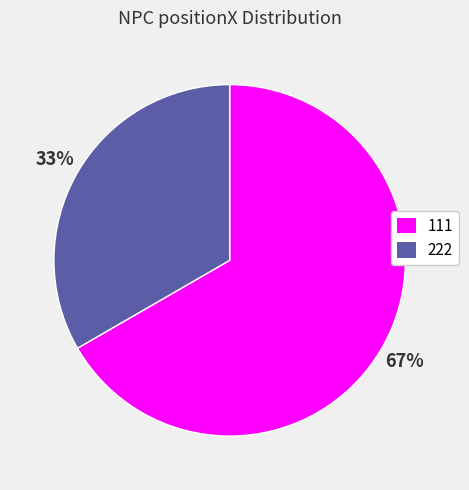

To the nearest percent, what is the combined percentage of 111 and 222?

100%